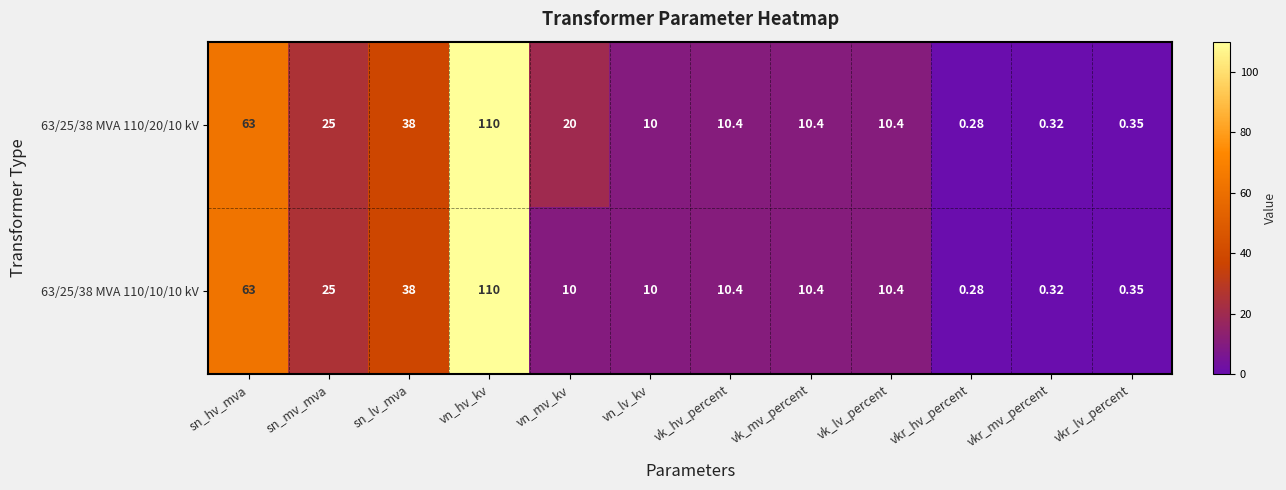

What is the total value across all series at vn_lv_kv?

20.0